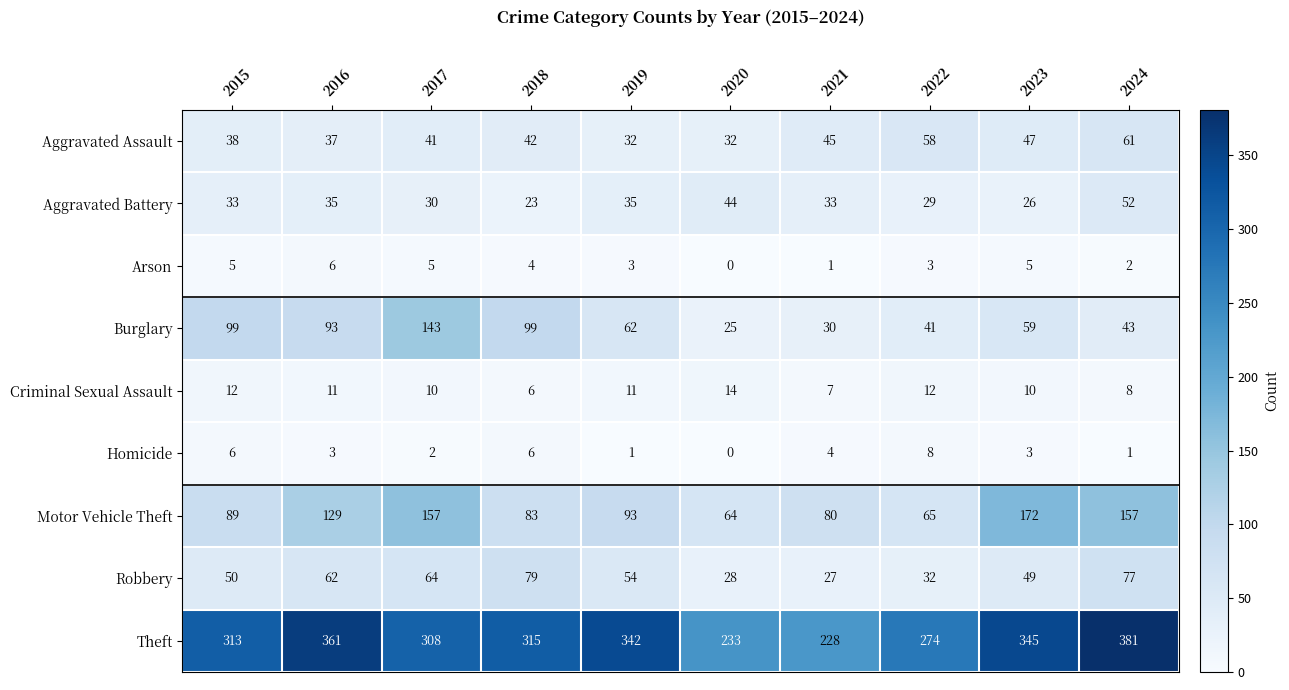

At which label does Homicide first exceed 3?

2015